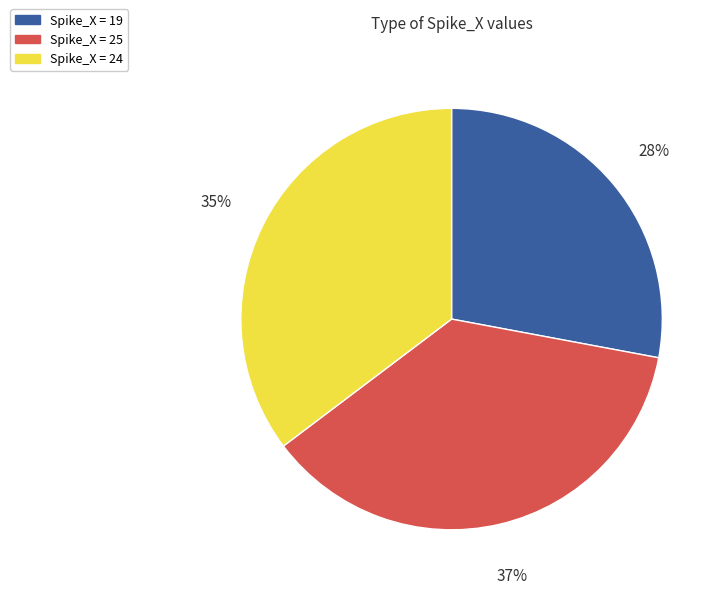

To the nearest percent, what is the average slice percentage?

33%